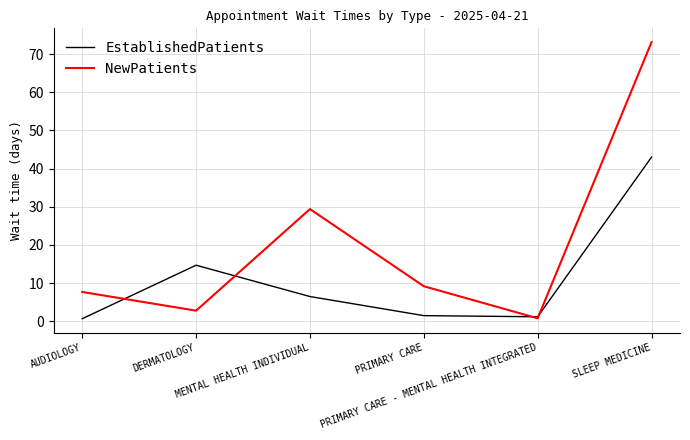

True or false: NewPatients and EstablishedPatients intersect in this chart.

True